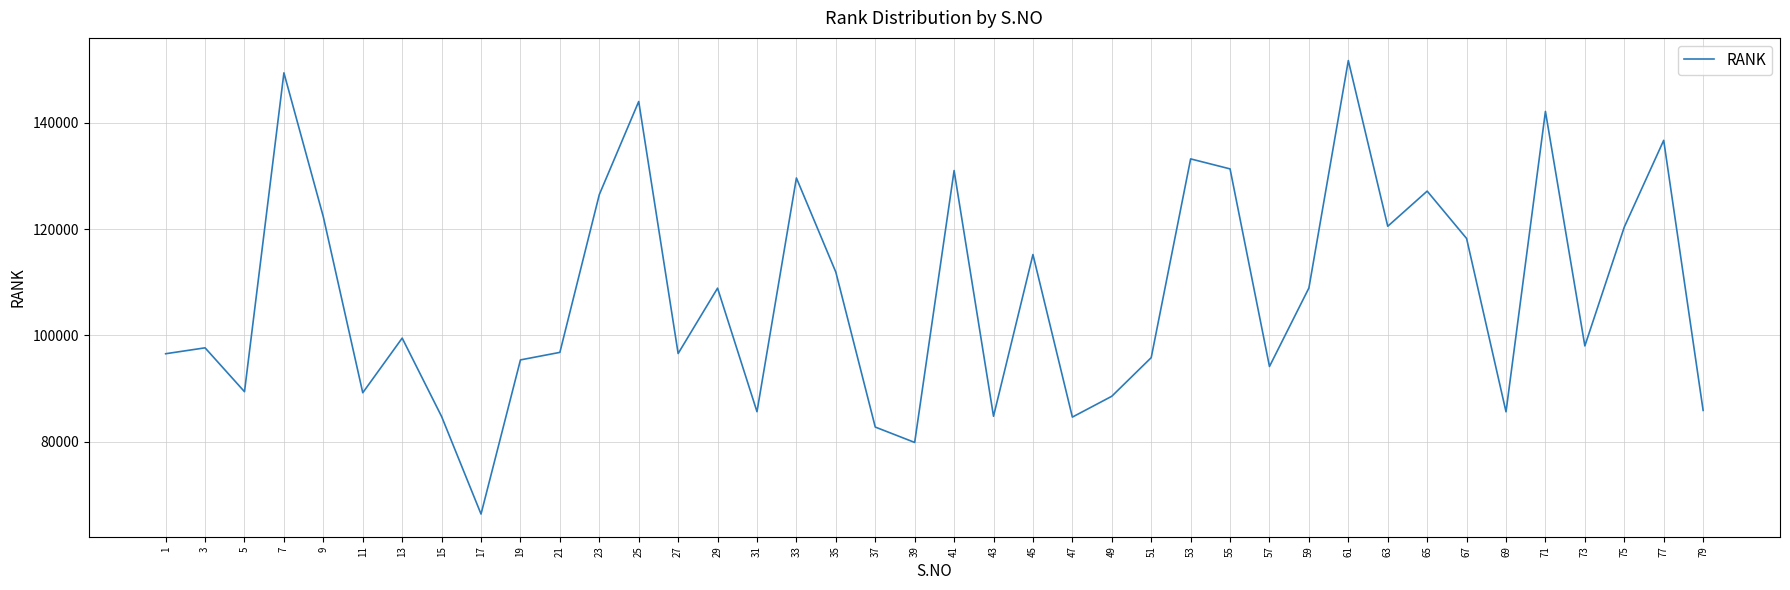

Does the chart display data point markers on the line(s)?

No